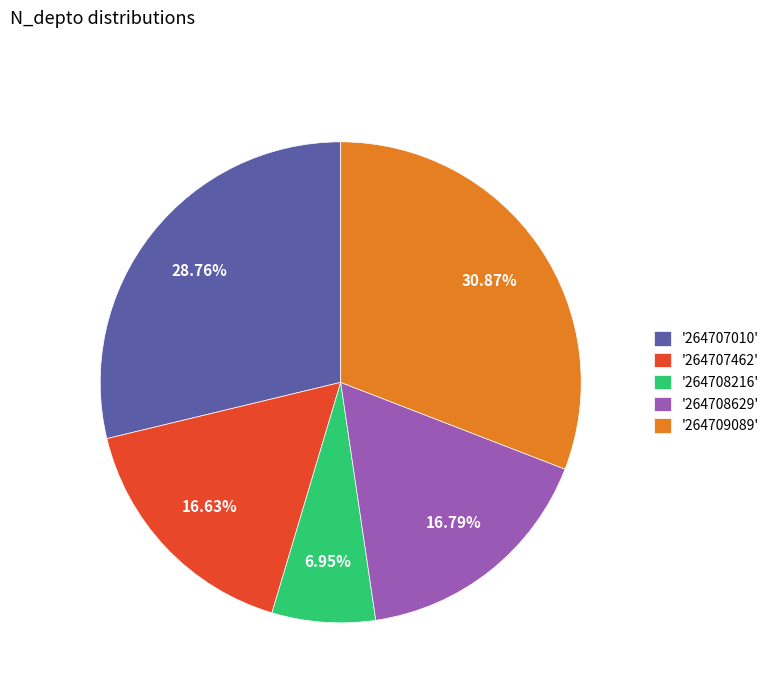

Is the sum of '264707010' and '264709089' greater than half?

Yes